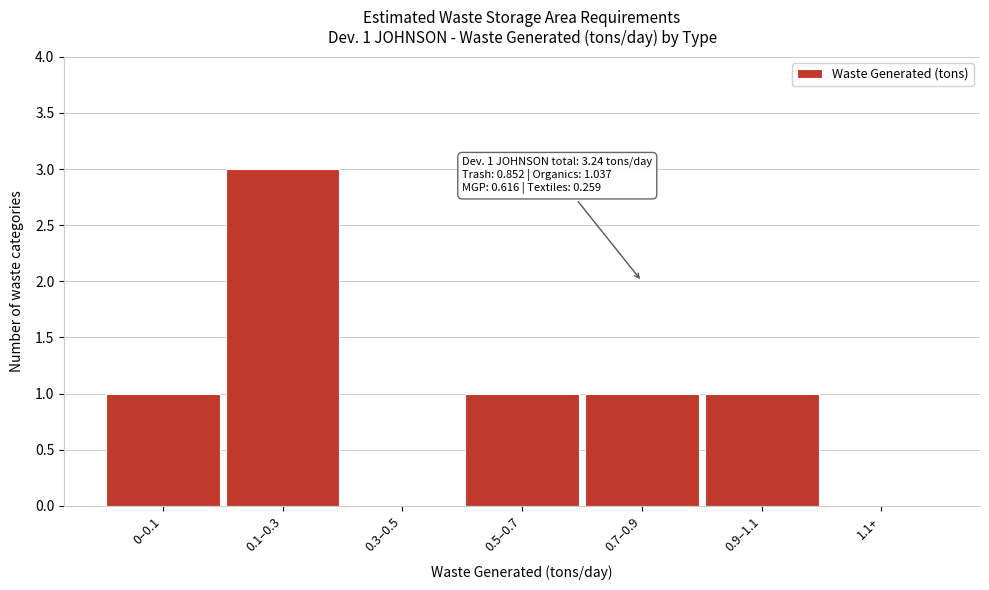

Reading right to left, transcribe all the data shown in this chart.

1.1+=0	0.9–1.1=1	0.7–0.9=1	0.5–0.7=1	0.3–0.5=0	0.1–0.3=3	0–0.1=1